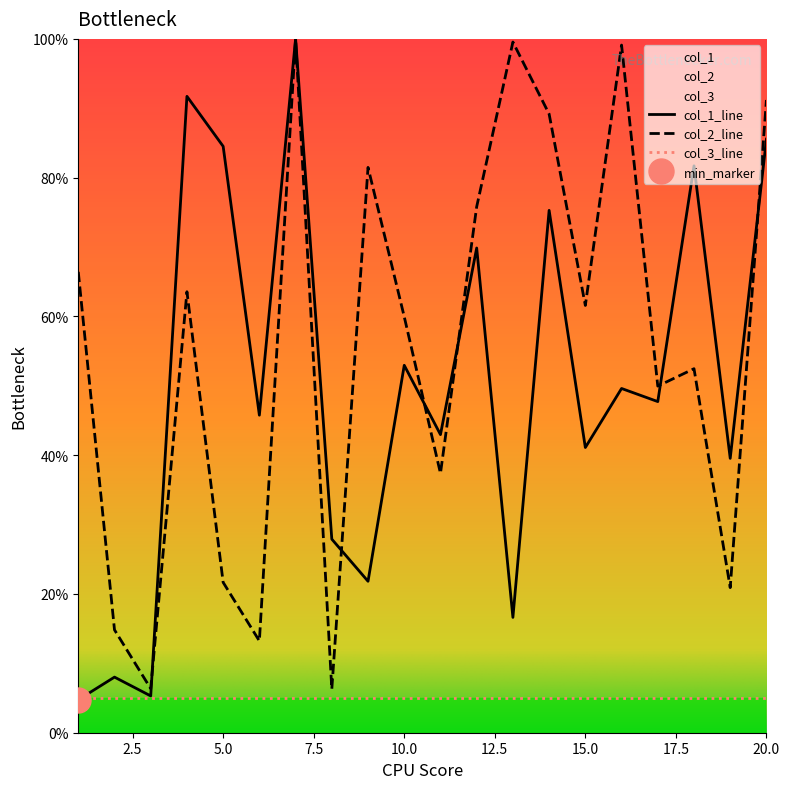

Which series ends up on top after the final intersection of col_1 and col_2?

col_2